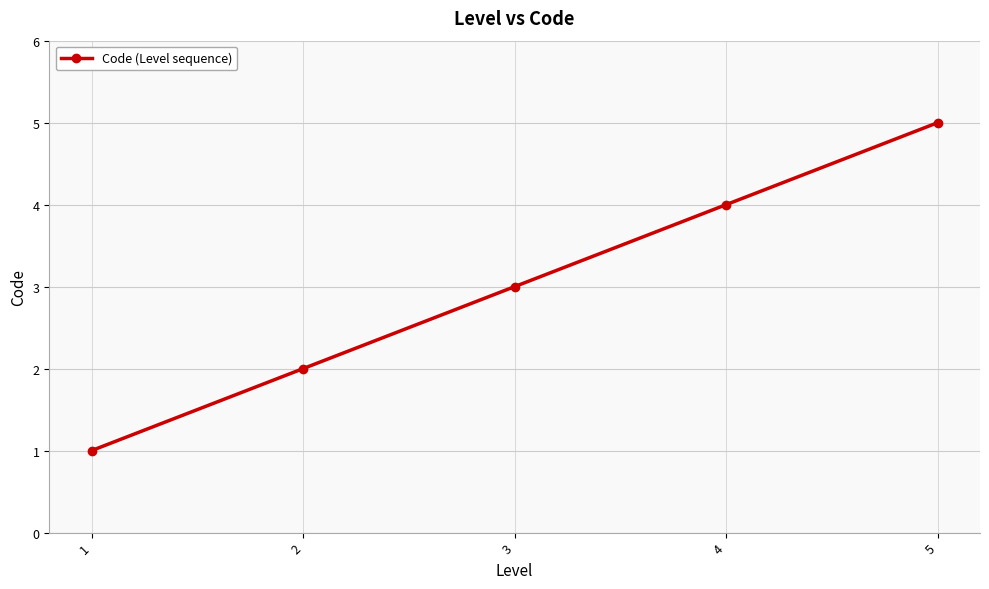

Rank the categories by value from highest to lowest.

5, 4, 3, 2, 1